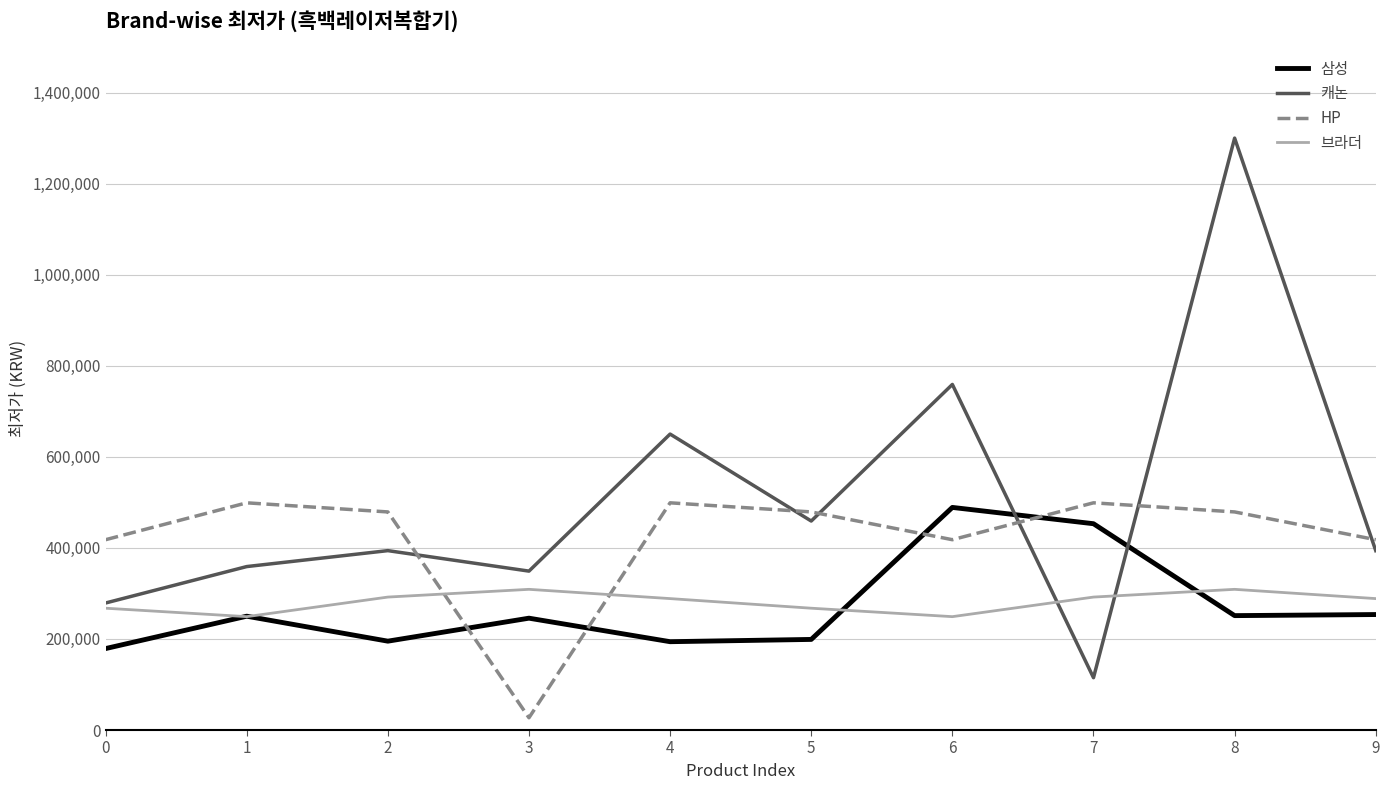

What is the spread (max minus min) of values at 5?

280000